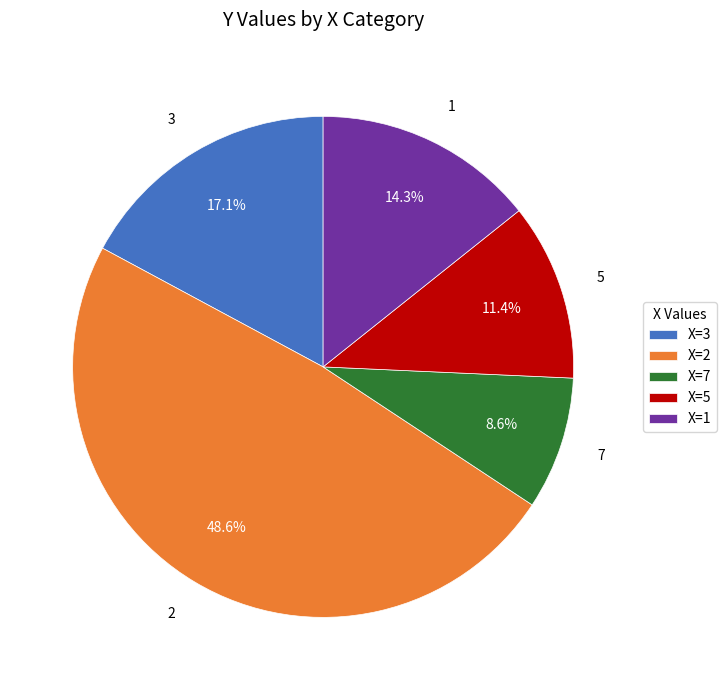

Approximately how many times larger is the value at 1 compared to 3?

0.8